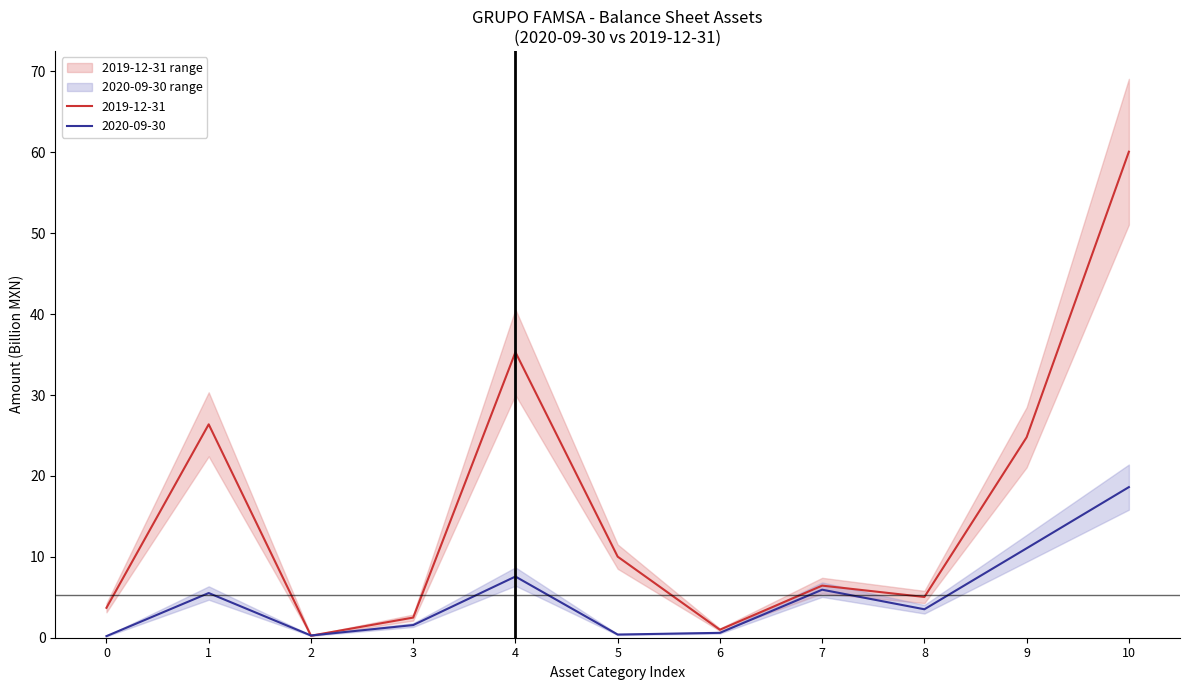

The 2019-12-31 series shows 2.7 at 8. True or false?

False